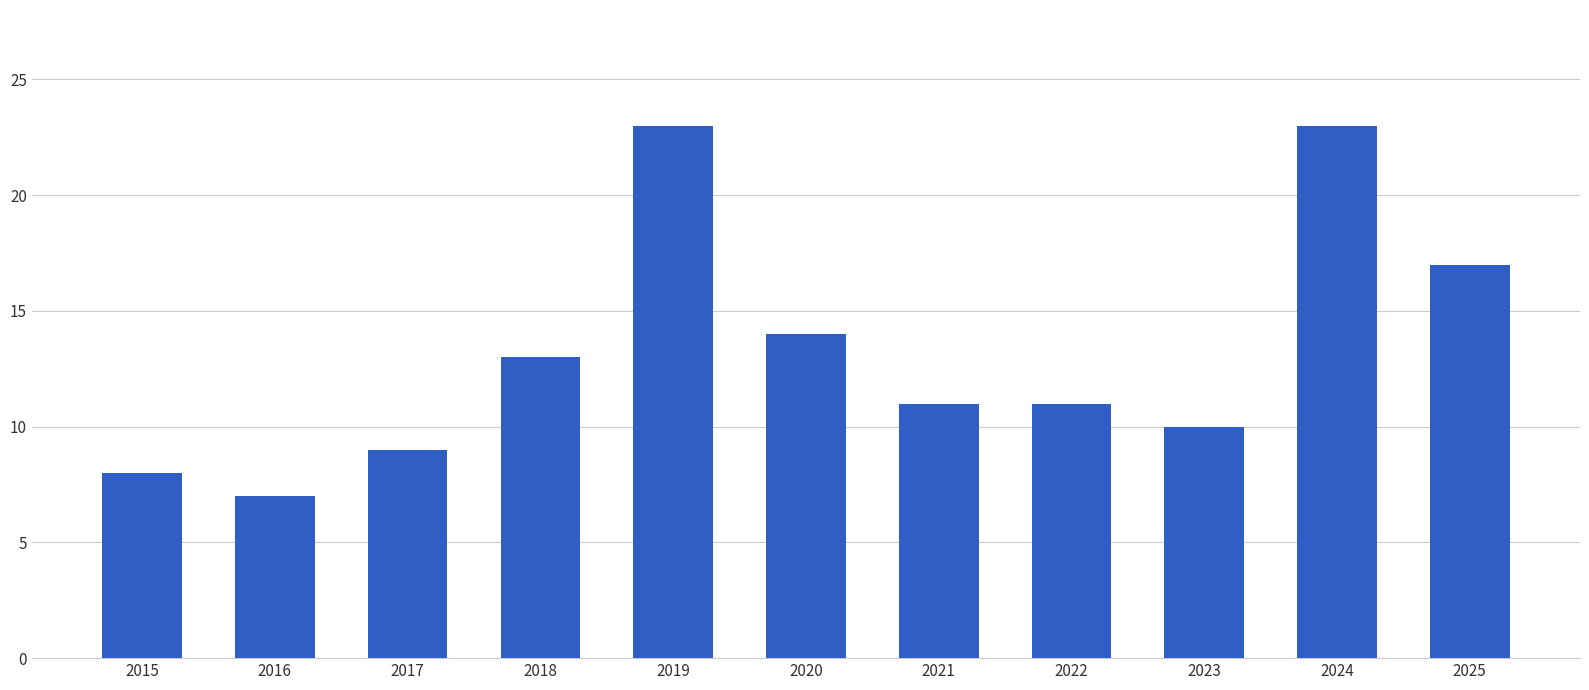

True or false: the data shows 8 at 2015.

True